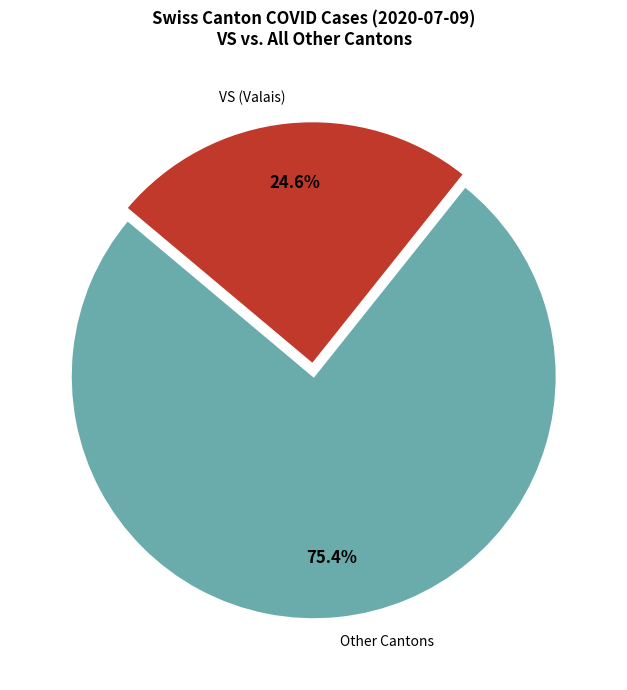

What is the majority slice?

Other Cantons